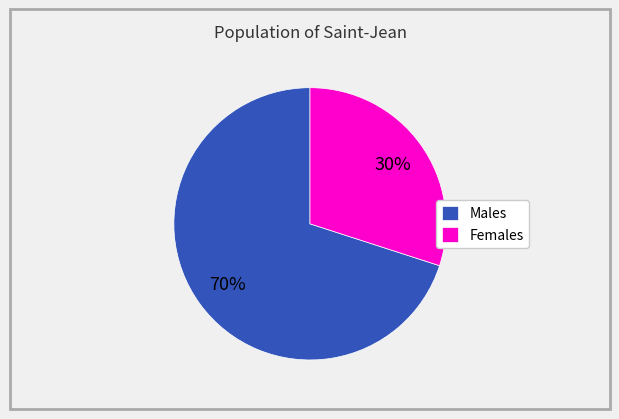

Is the sum of Females and Males greater than half?

Yes